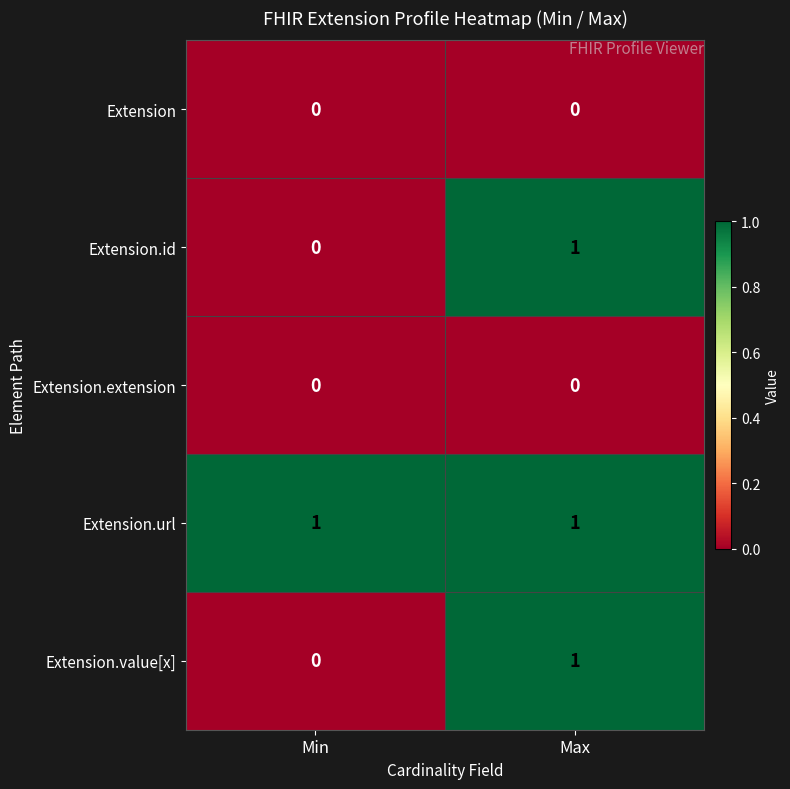

Count the number of data series in this chart.

5